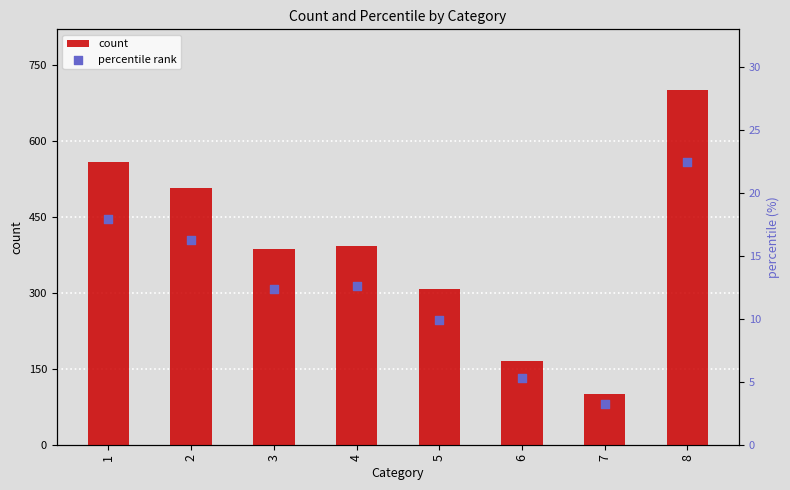

What are all the series names shown in the legend?

count, percentile rank